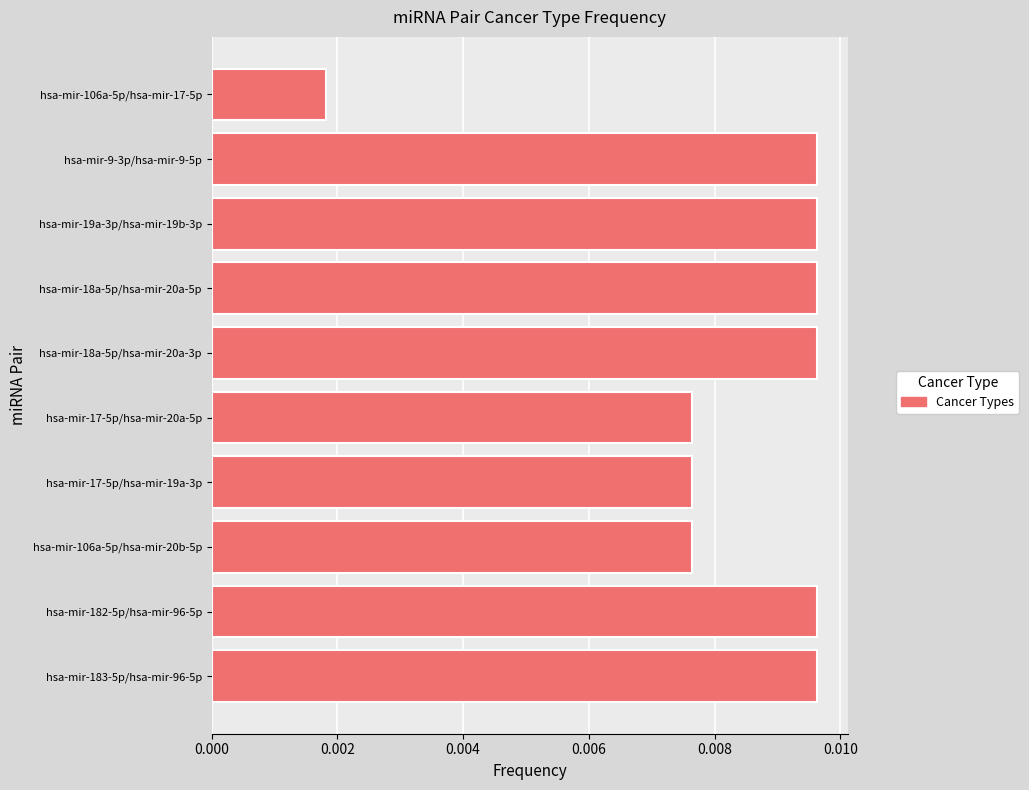

Does the chart contain stacked bars?

No